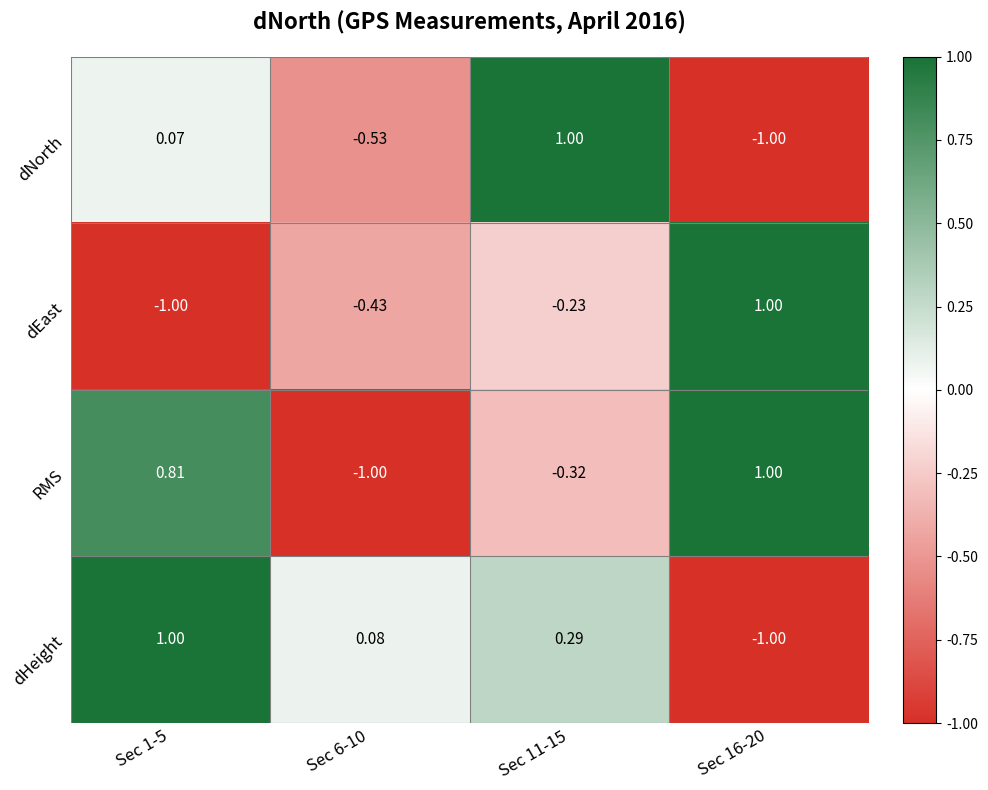

At Sec 6-10, list the series in order from largest to smallest.

dHeight, dEast, dNorth, RMS